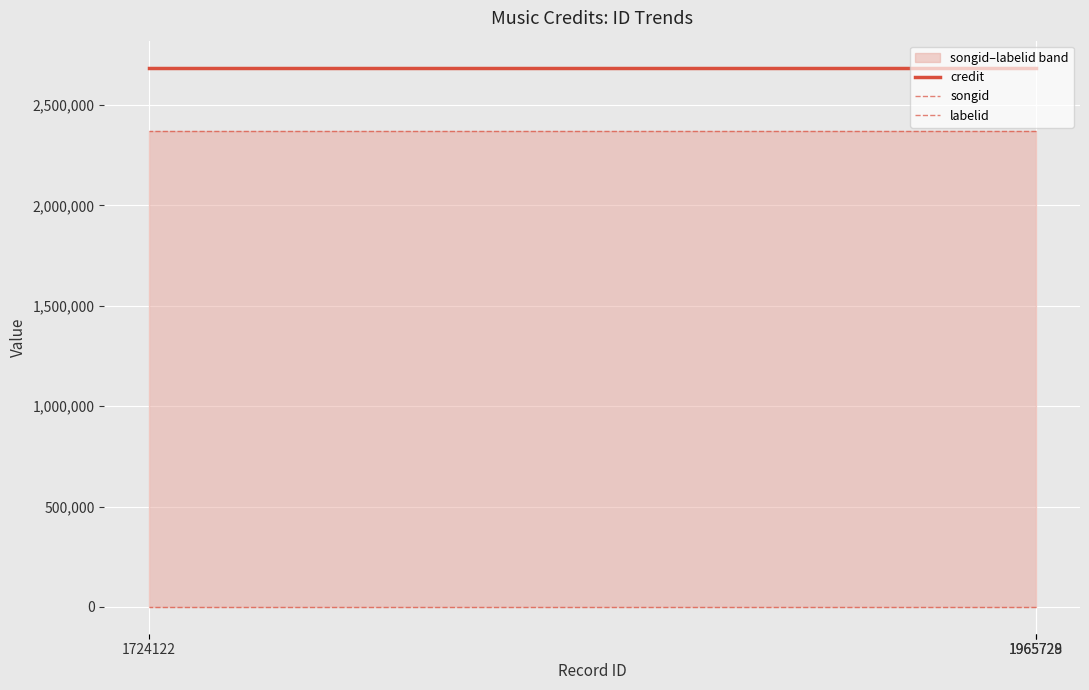

Reading right to left, extract all data points from this chart.

credit: 2686610	2686610	2686610
songid: 2368917	2368917	2368917
labelid: 782	782	782